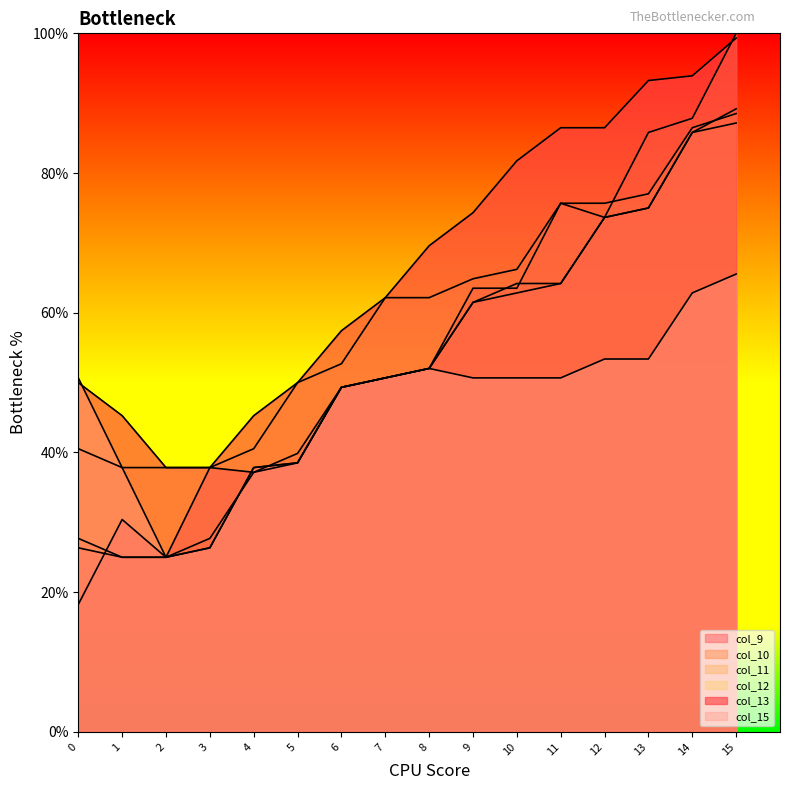

How many lines are shown in the chart?

6